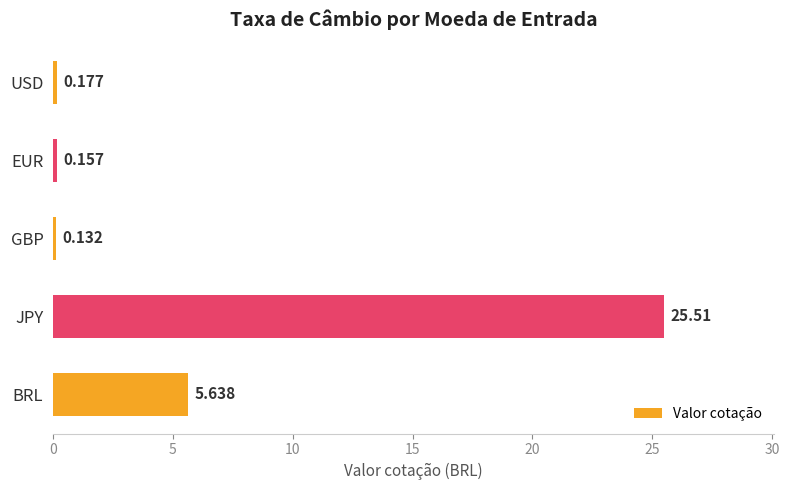

What is the maximum value shown in the chart?

25.5